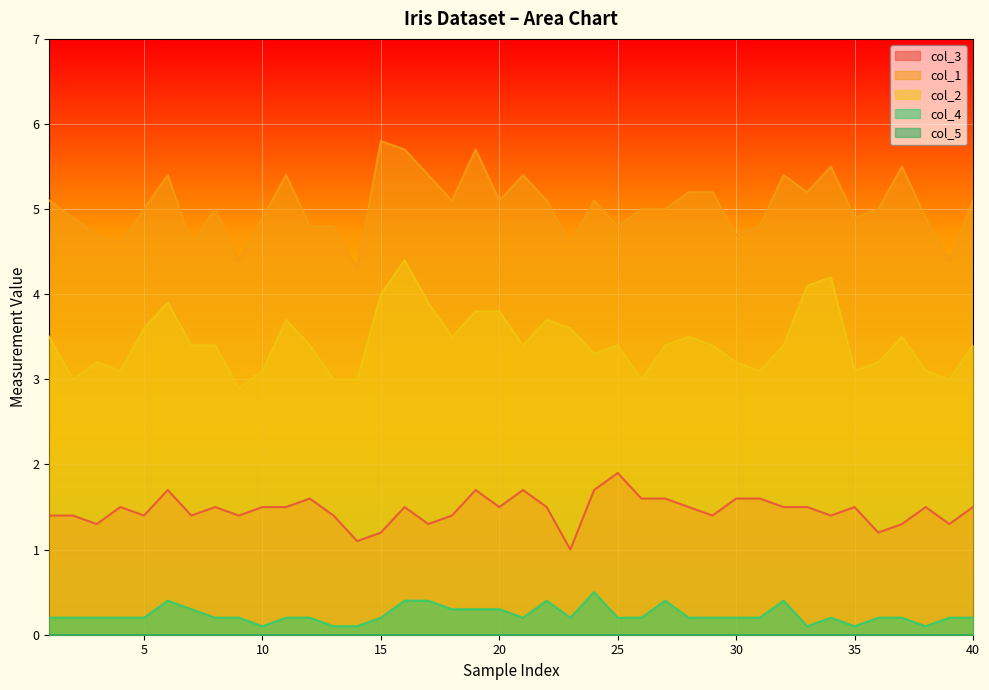

What is the greatest value displayed?

5.8